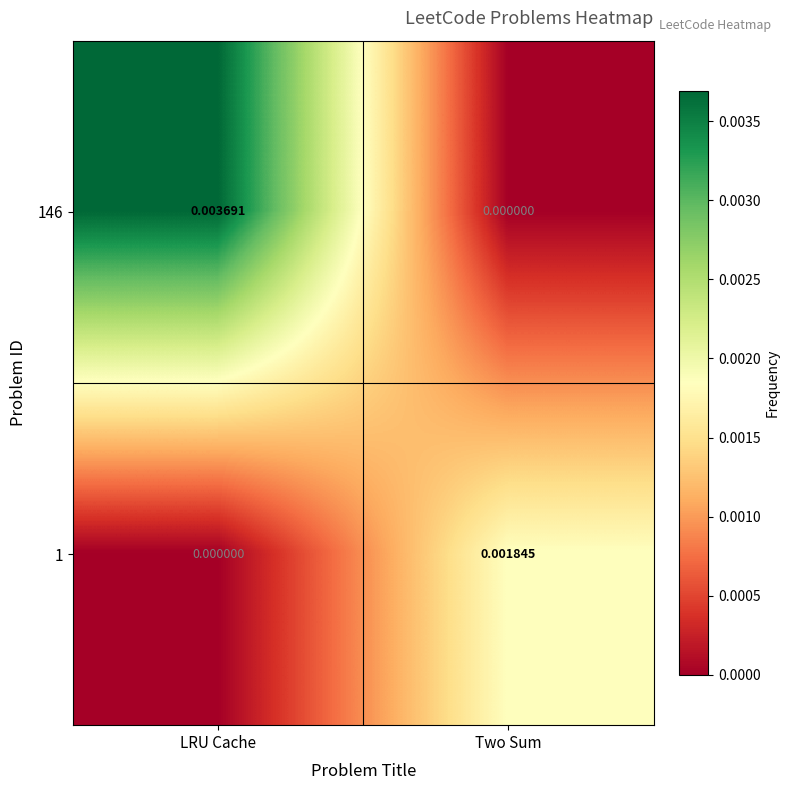

List the labels in order of 146 value, largest first.

LRU Cache, Two Sum